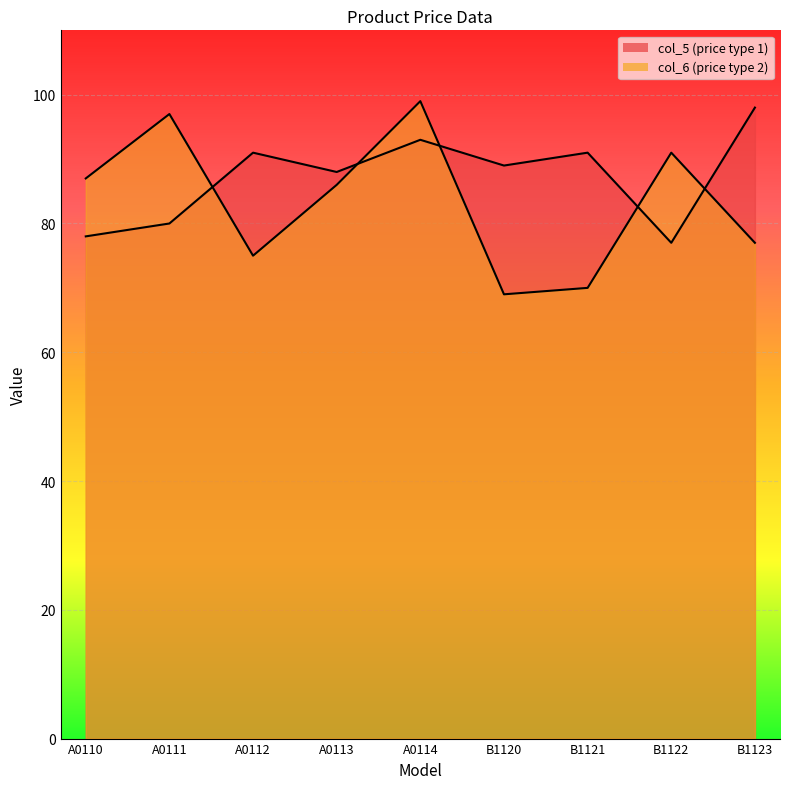

True or false: col_5 and col_6 cross at least once.

True